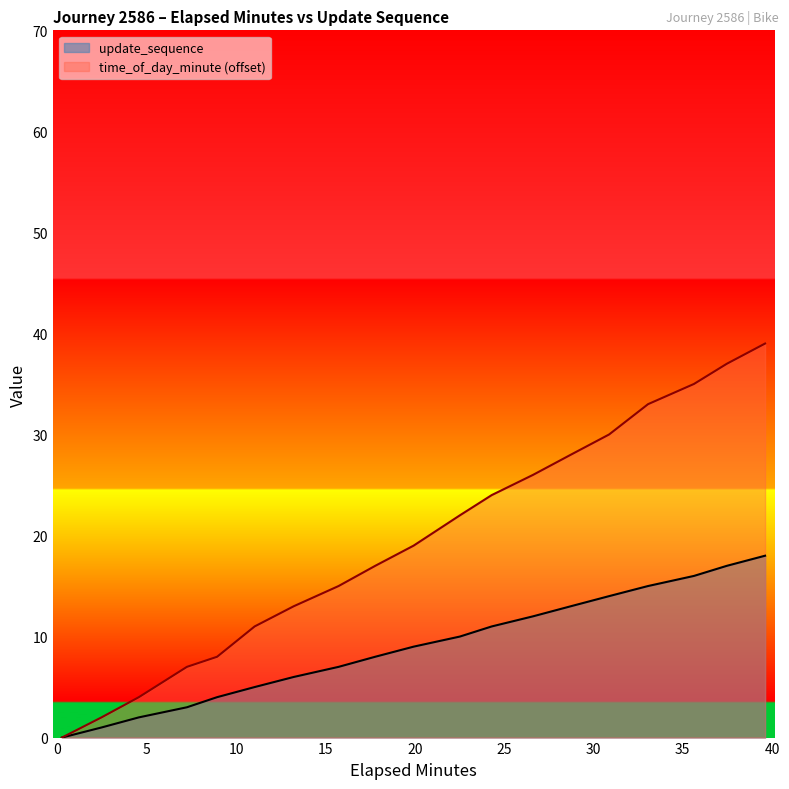

Is the value of elapsed_minutes at 15.74 greater than the value of update_sequence at 19.94?

No